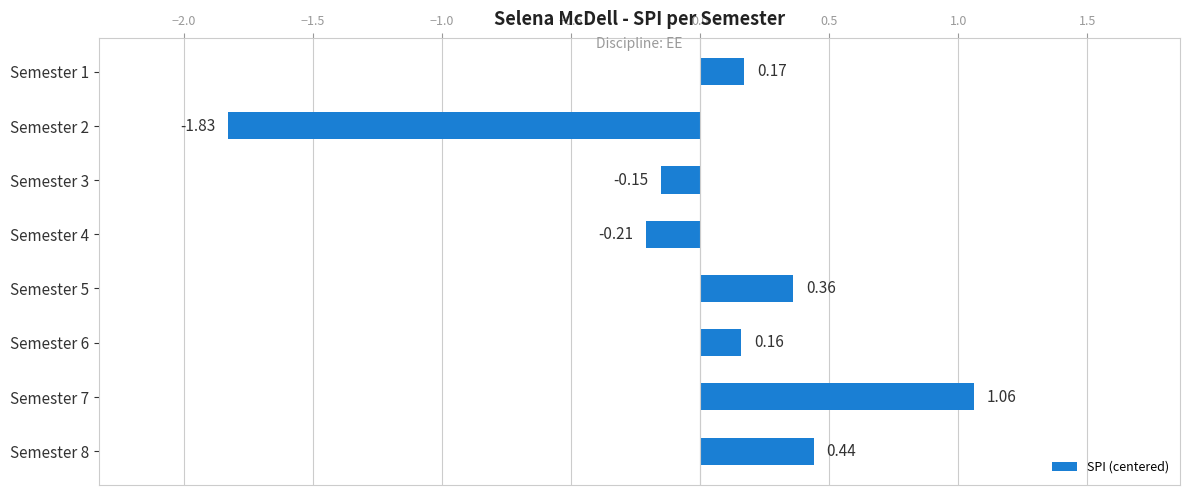

How many data points are above 0?

5